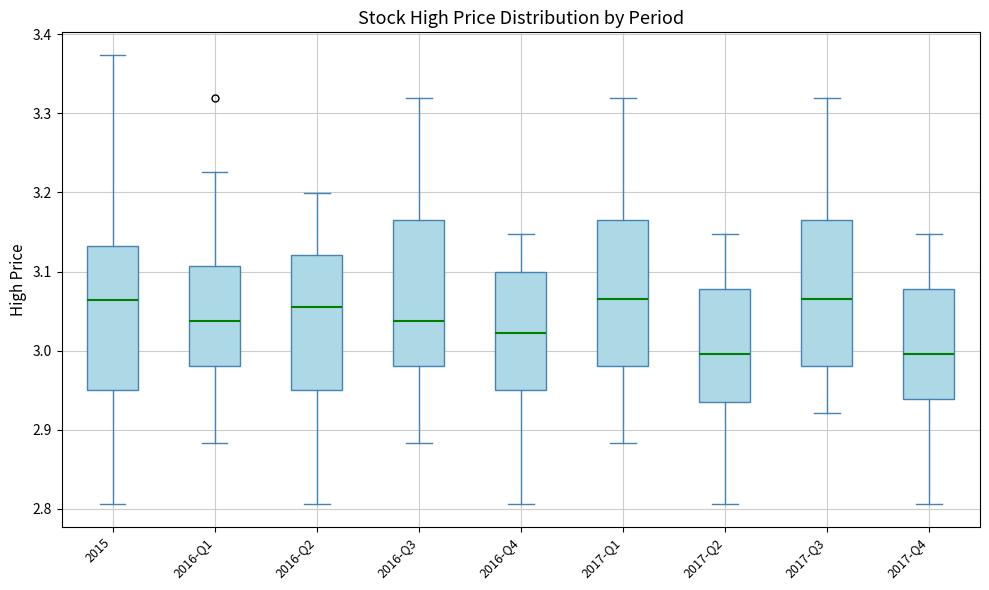

Where does the median line of the box for 2016-Q1 sit on the y-axis? The values are not printed on the chart, so give them approximately, as read against the axis.

3.04